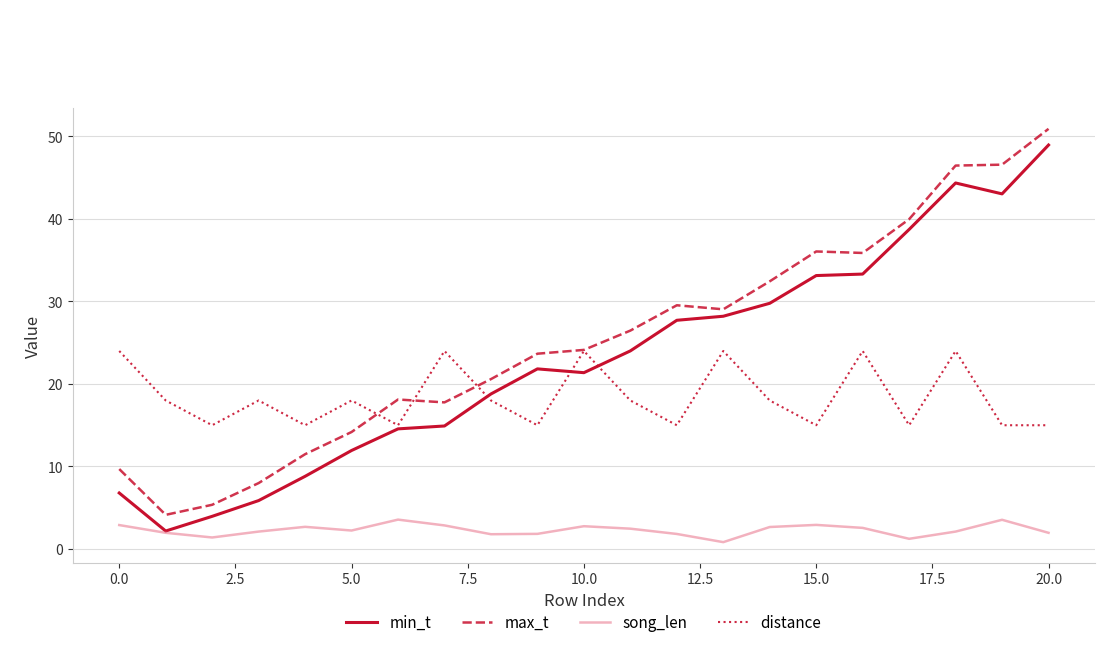

Which series has the largest total across all categories?

max_t